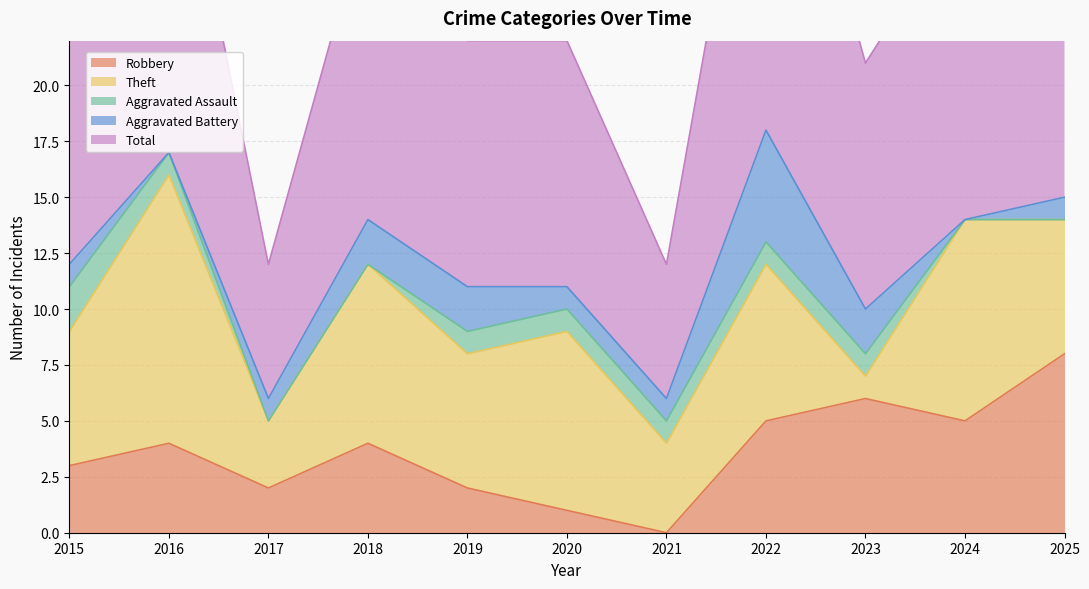

Between which two adjacent categories do Robbery and Theft first intersect?

2022 and 2023